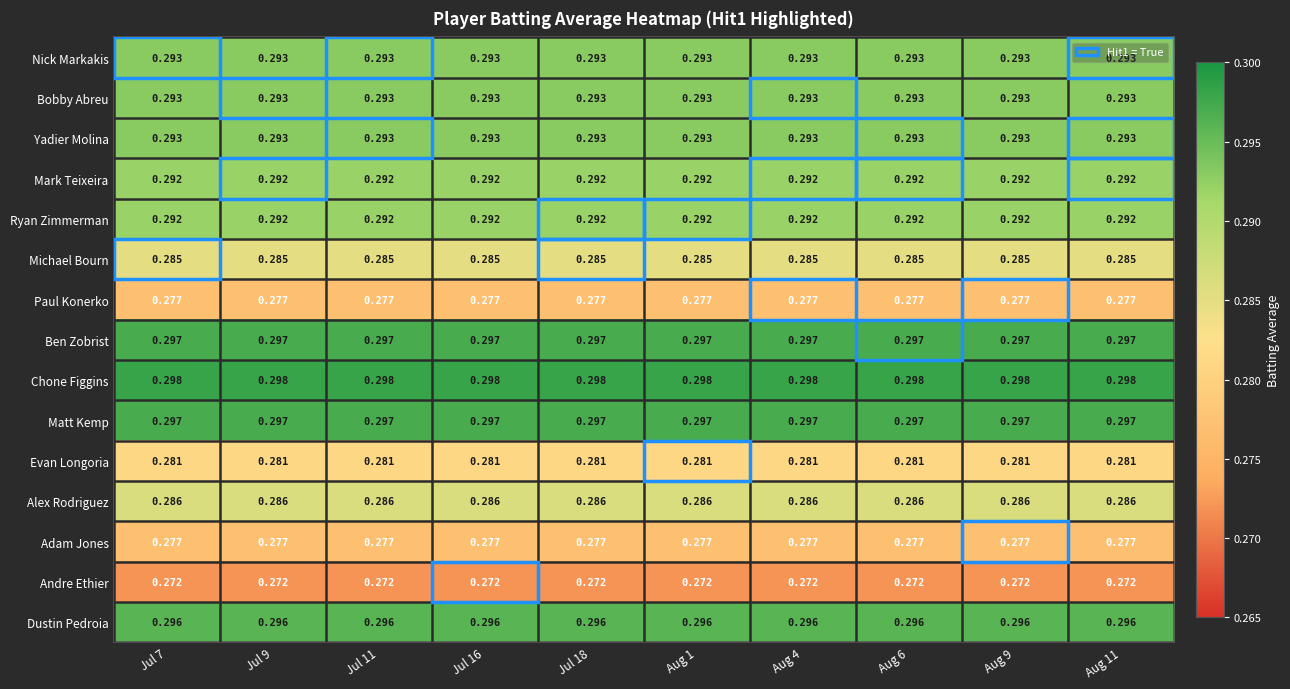

Which series has the largest total across all categories?

Chone Figgins